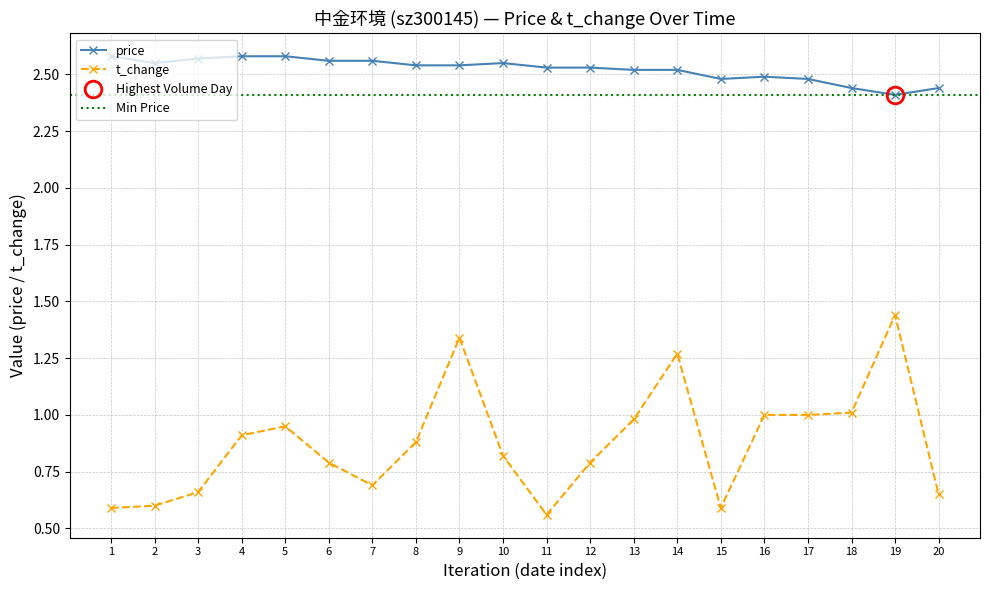

Count the price values in the range 2 to 3.

20